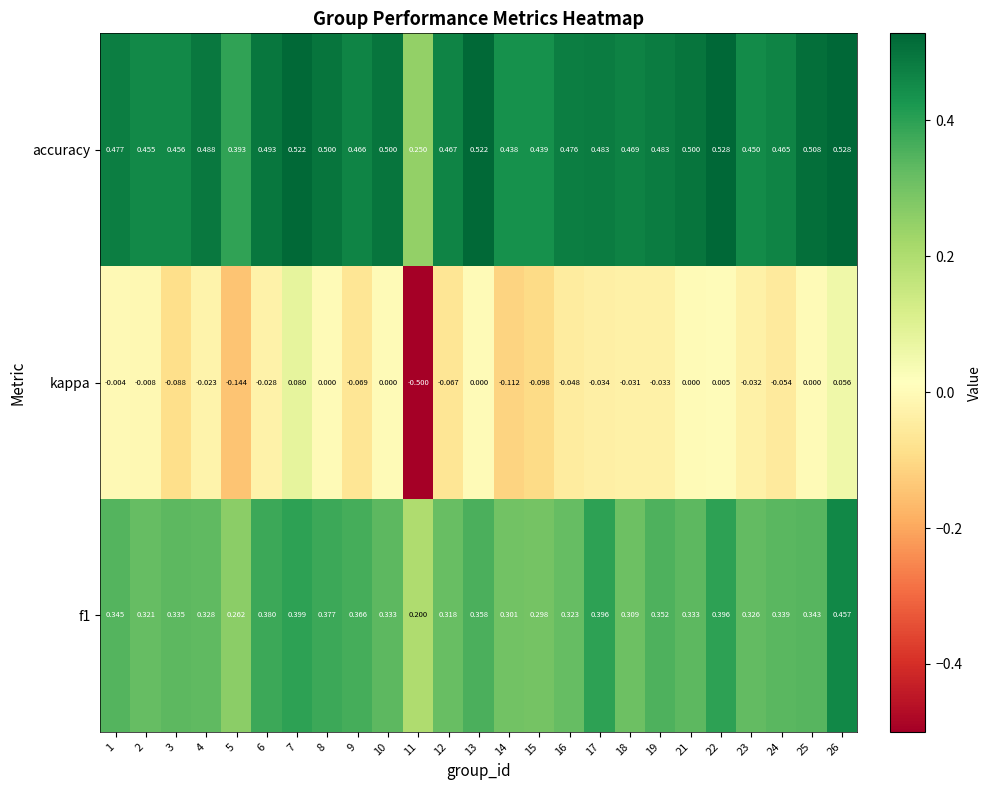

Is the value of kappa at 22 greater than the value of accuracy at 10?

No